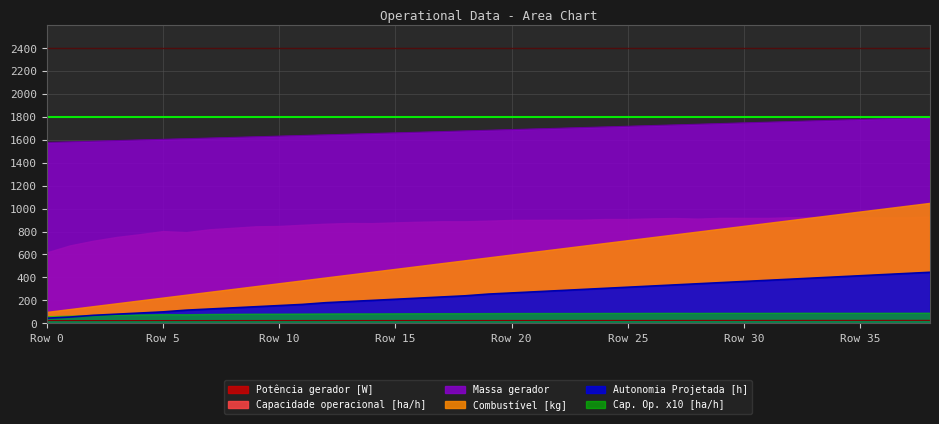

Which label corresponds to the largest value in the chart?

38